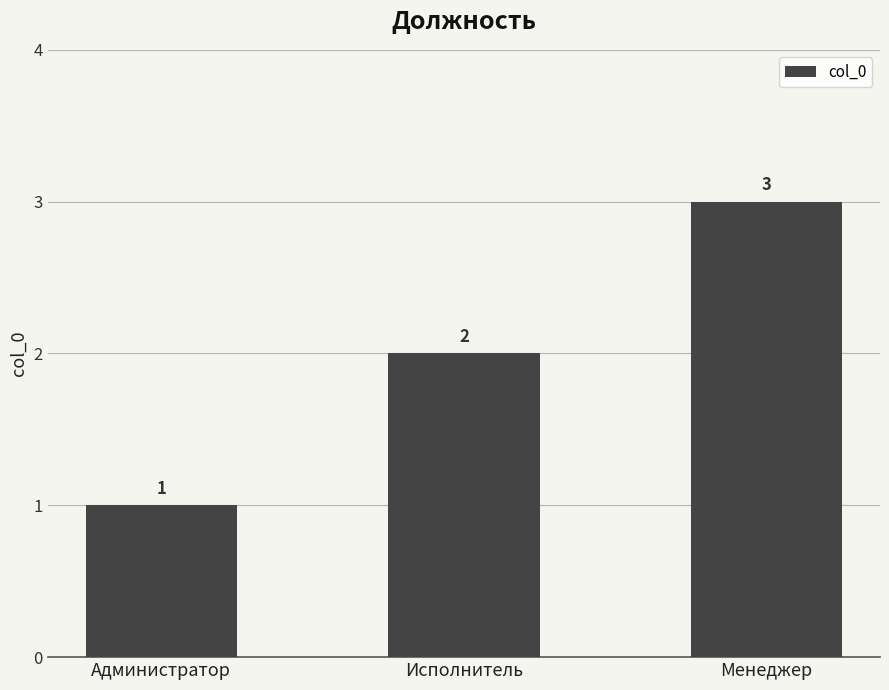

What is the smallest value displayed?

1